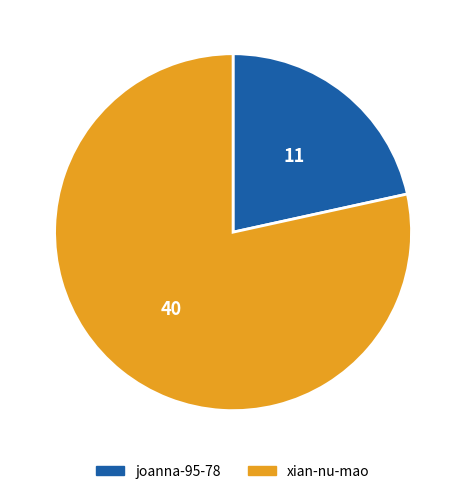

How many segments does this pie chart have?

2